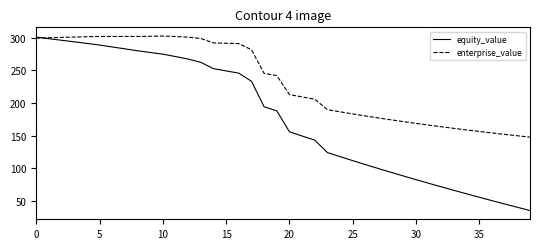

How many times do equity_value and enterprise_value cross each other?

1